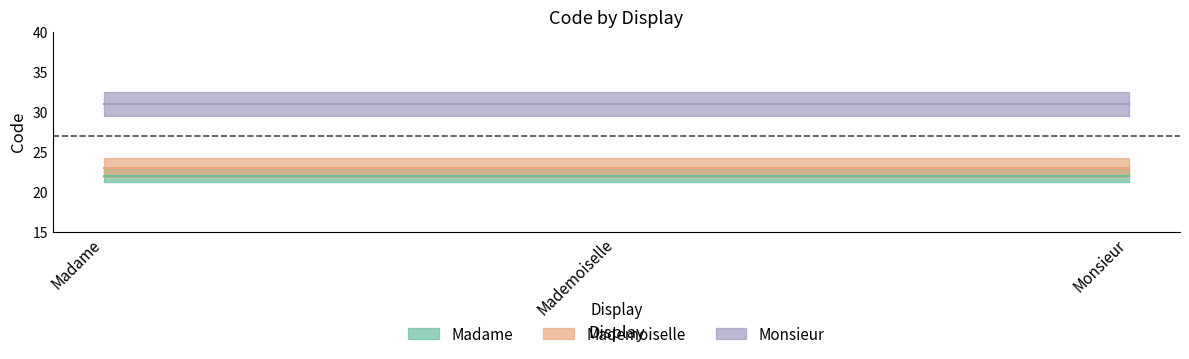

Where is Madame nearest to the value 22?

Madame